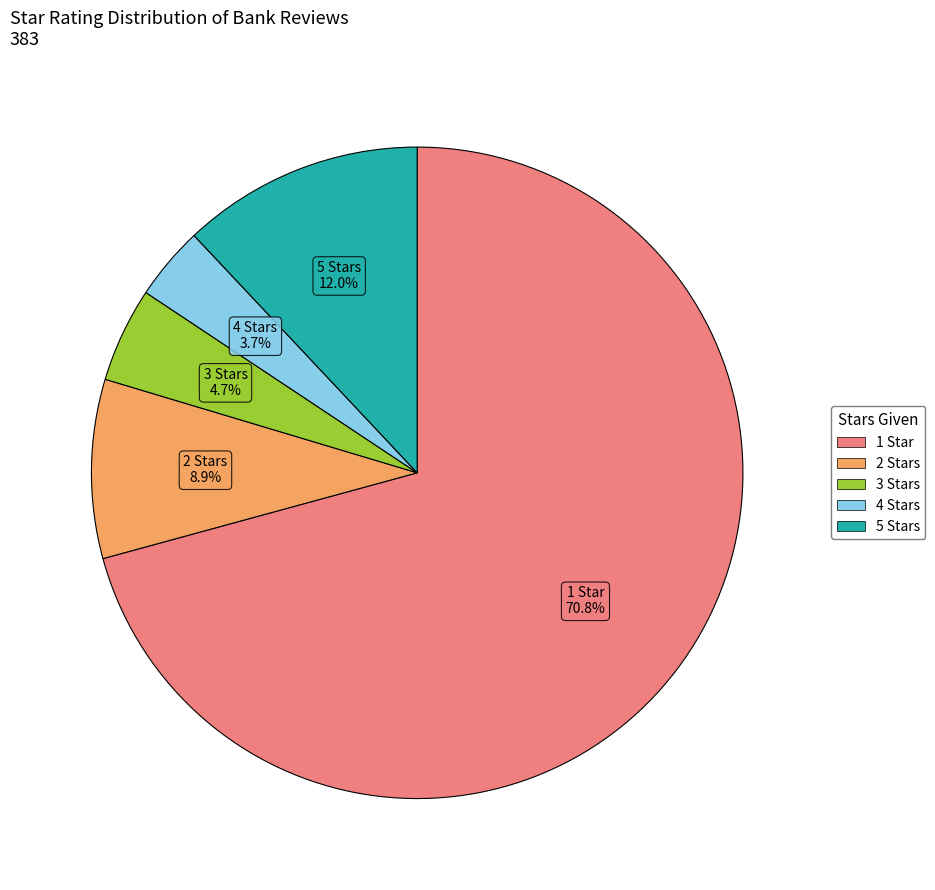

To the nearest percent, what is the difference between the largest and smallest slice percentages?

67%